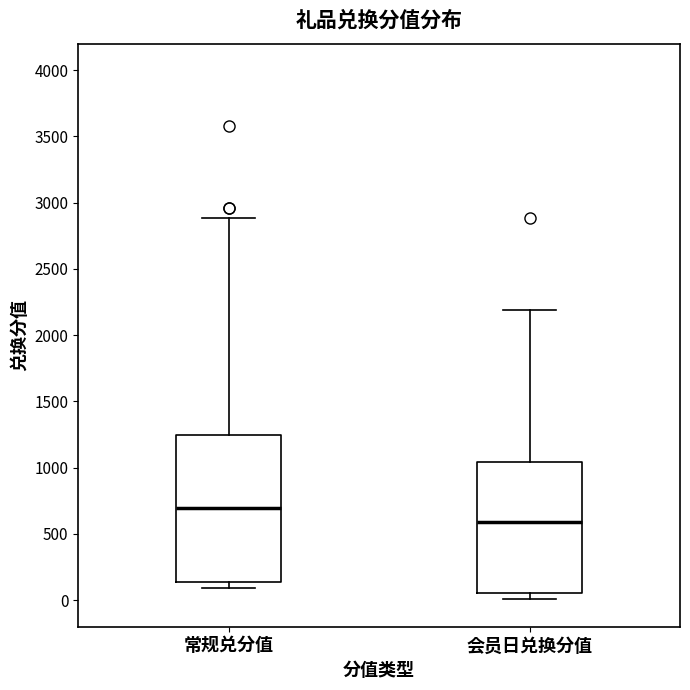

Comparing the boxes themselves (not the whiskers), which one is the tallest?

常规兑分值